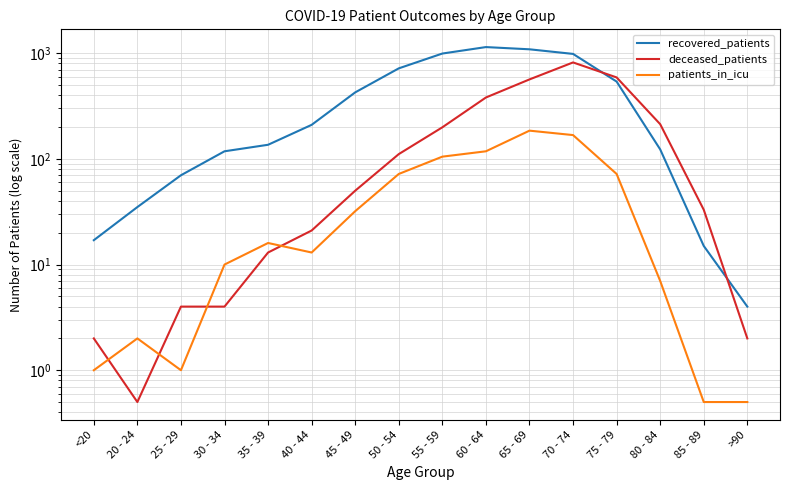

The deceased_patients series shows 0.6 at <20. True or false?

False